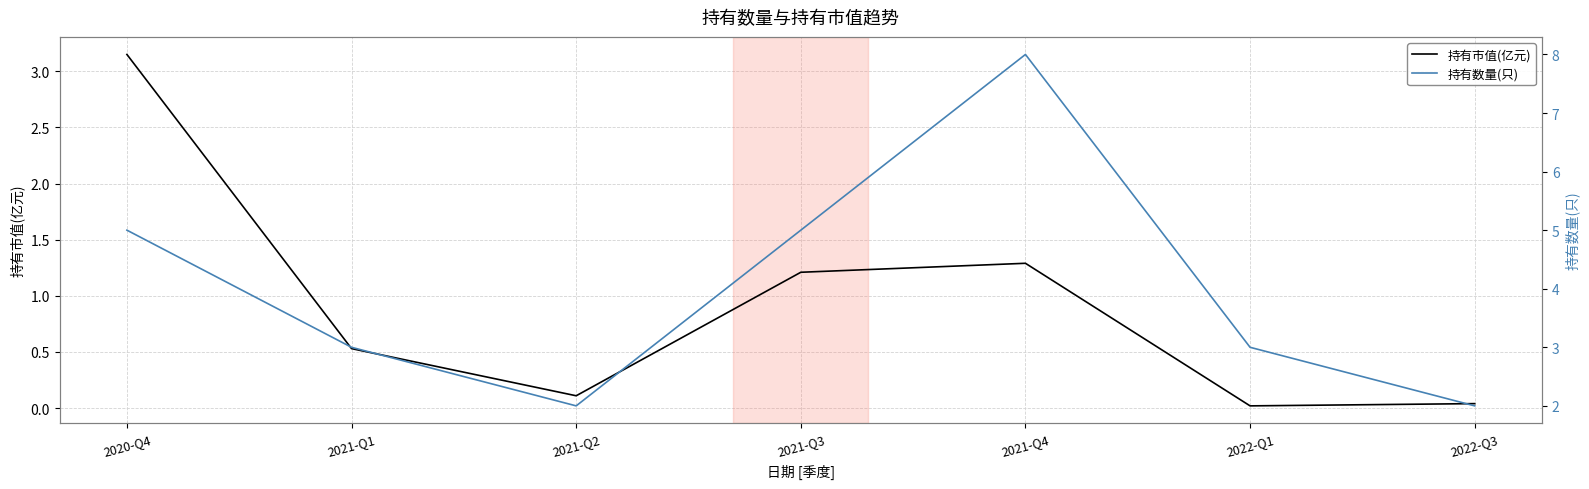

What is the spread (max minus min) of values at 2021-Q1?

2.5